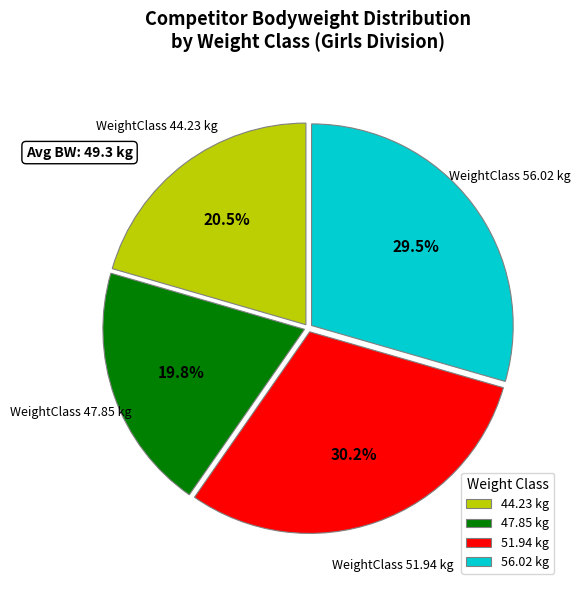

Is the sum of 44.23 kg and 51.94 kg greater than half?

Yes